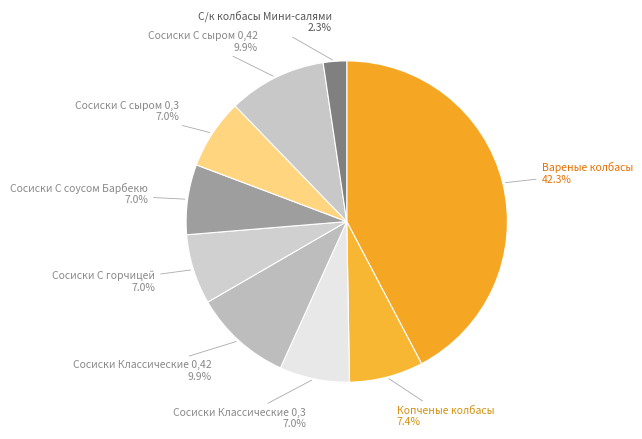

Count the number of slices in the pie.

9